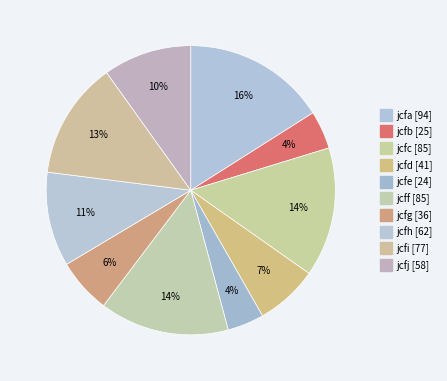

How many segments does this pie chart have?

10